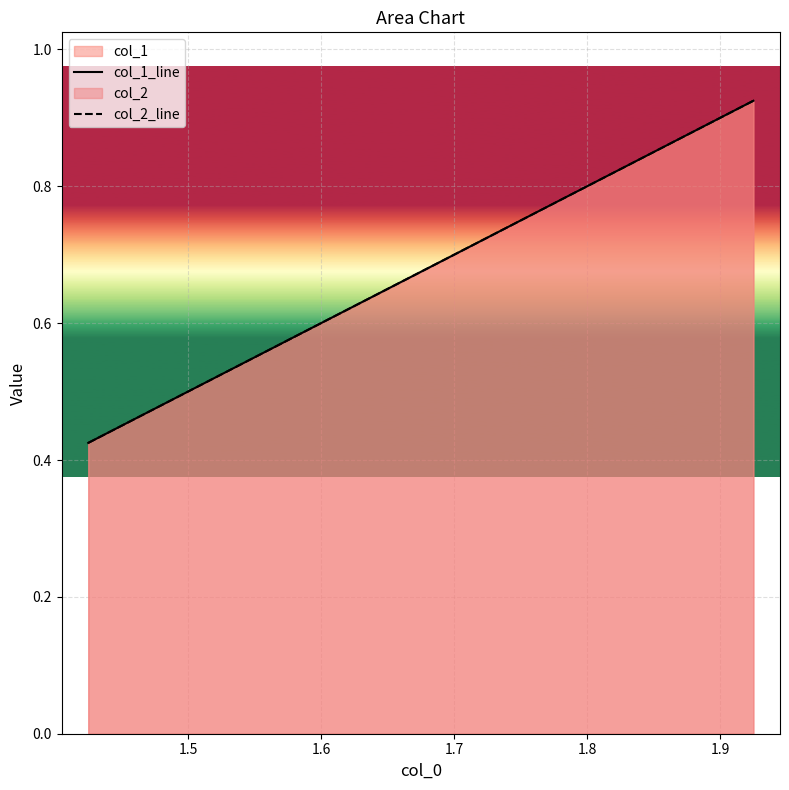

Between 1.7 and 1.5, which is larger?

1.7